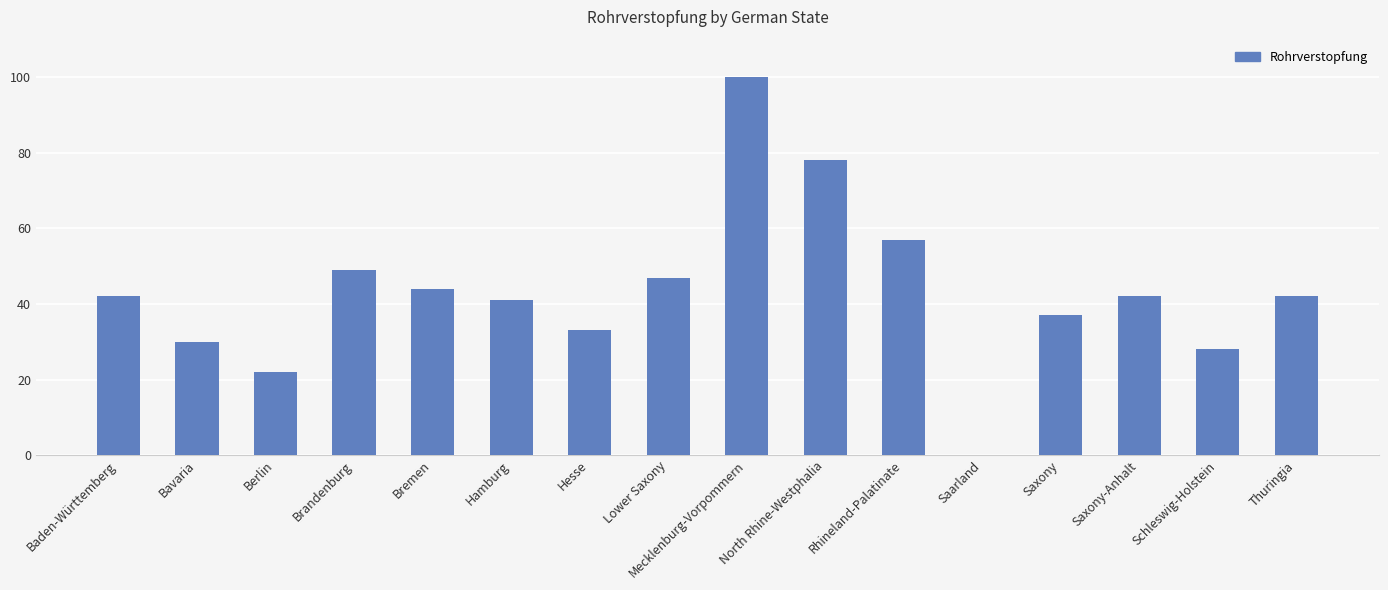

What is the greatest value displayed?

100